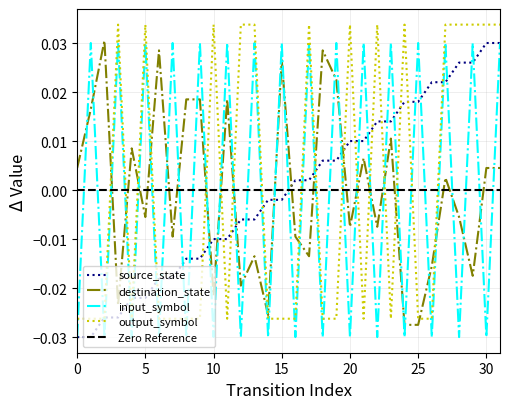

How many values in the output_symbol series are below 0?

18